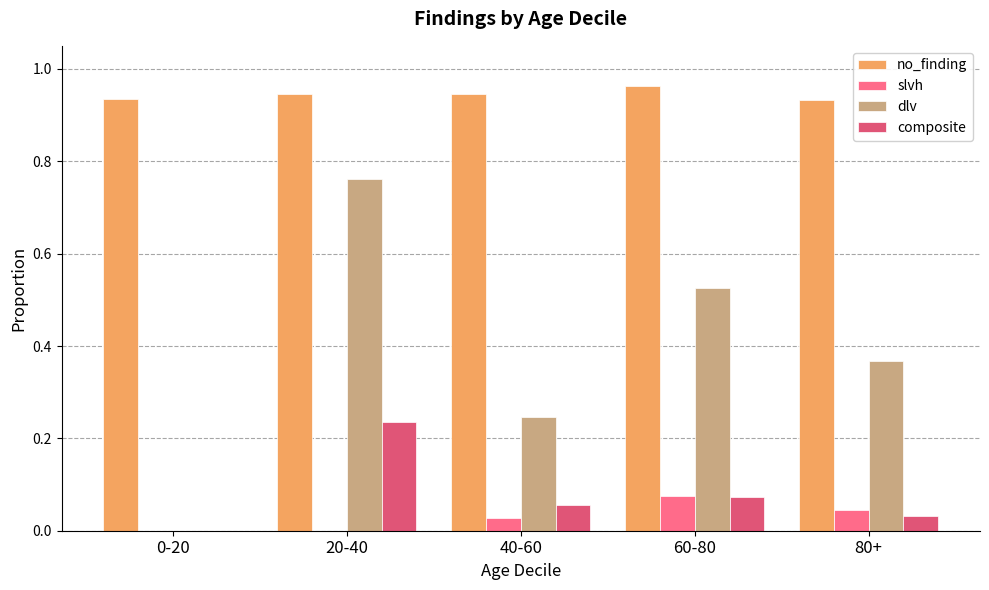

Is it true that slvh equals 0.0 at 20-40?

True